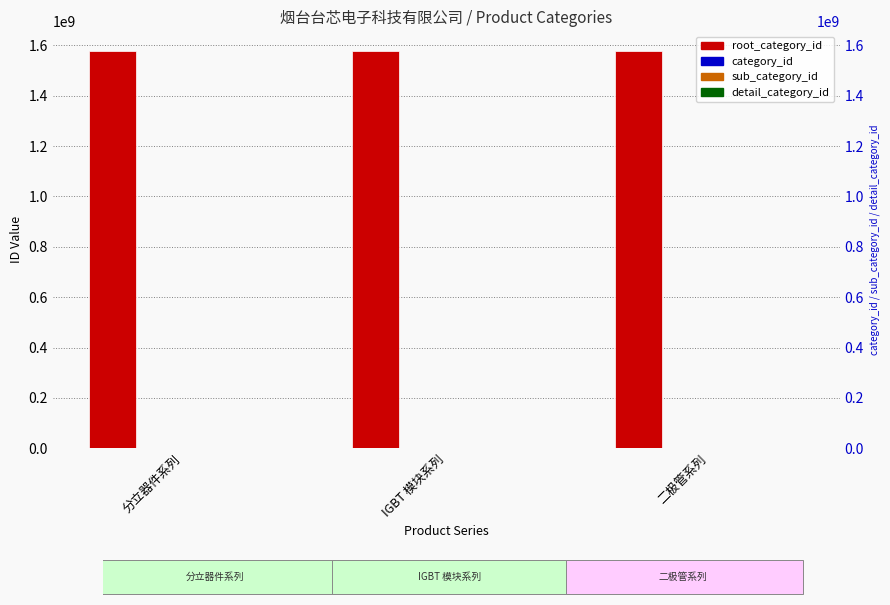

Which series has the largest range (max minus min)?

root_category_id